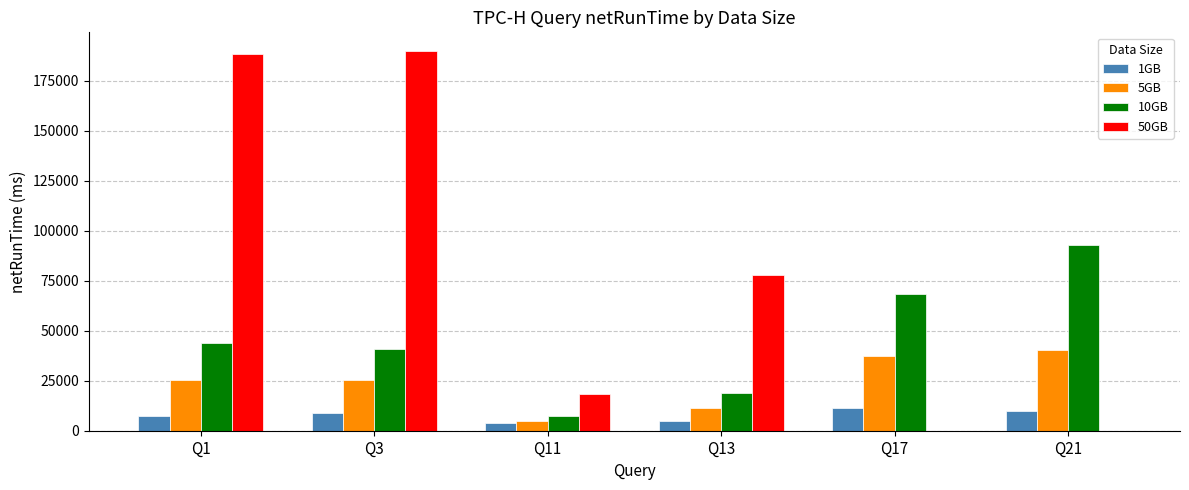

What is the sum of the 10GB values at Q21 and Q3?

133765